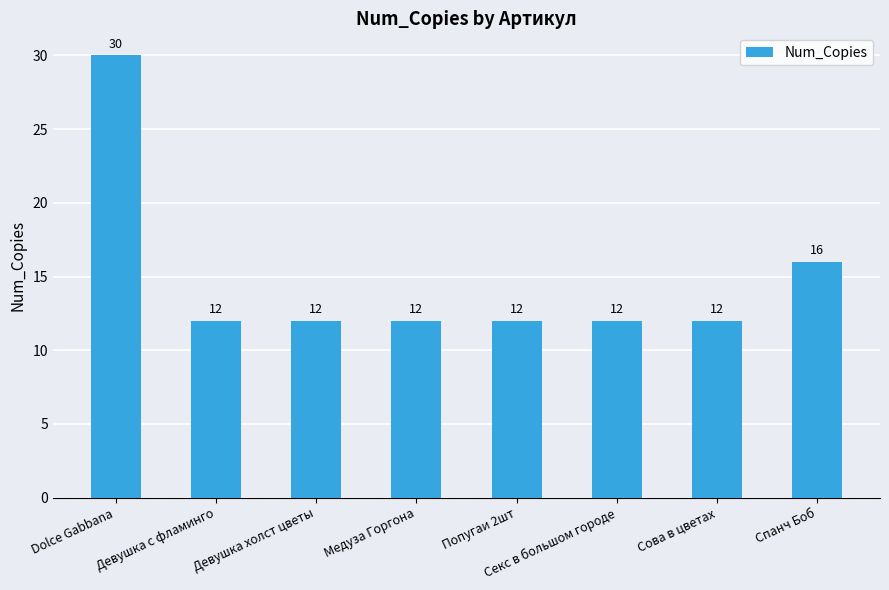

Read the value at Попугаи 2шт, to the nearest 10.

10